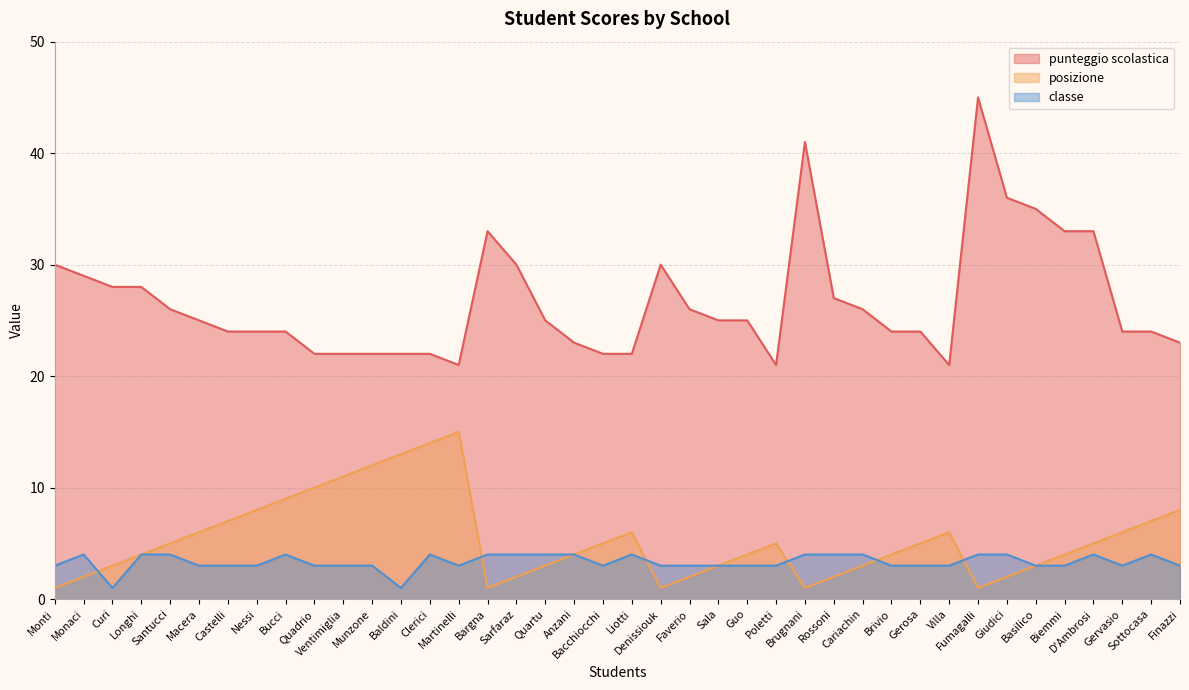

Rank the categories by classe value from highest to lowest.

Monaci, Longhi, Santucci, Bucci, Clerici, Bargna, Sarfaraz, Quartu, Anzani, Liotti, Brugnani, Rossoni, Cariachin, Fumagalli, Giudici, D'Ambrosi, Sottocasa, Monti, Macera, Castelli, Nessi, Quadrio, Ventimiglia, Munzone, Martinelli, Bacchiocchi, Denissiouk, Faverio, Sala, Guo, Poletti, Brivio, Gerosa, Villa, Basilico, Biemmi, Gervasio, Finazzi, Curi, Baldini